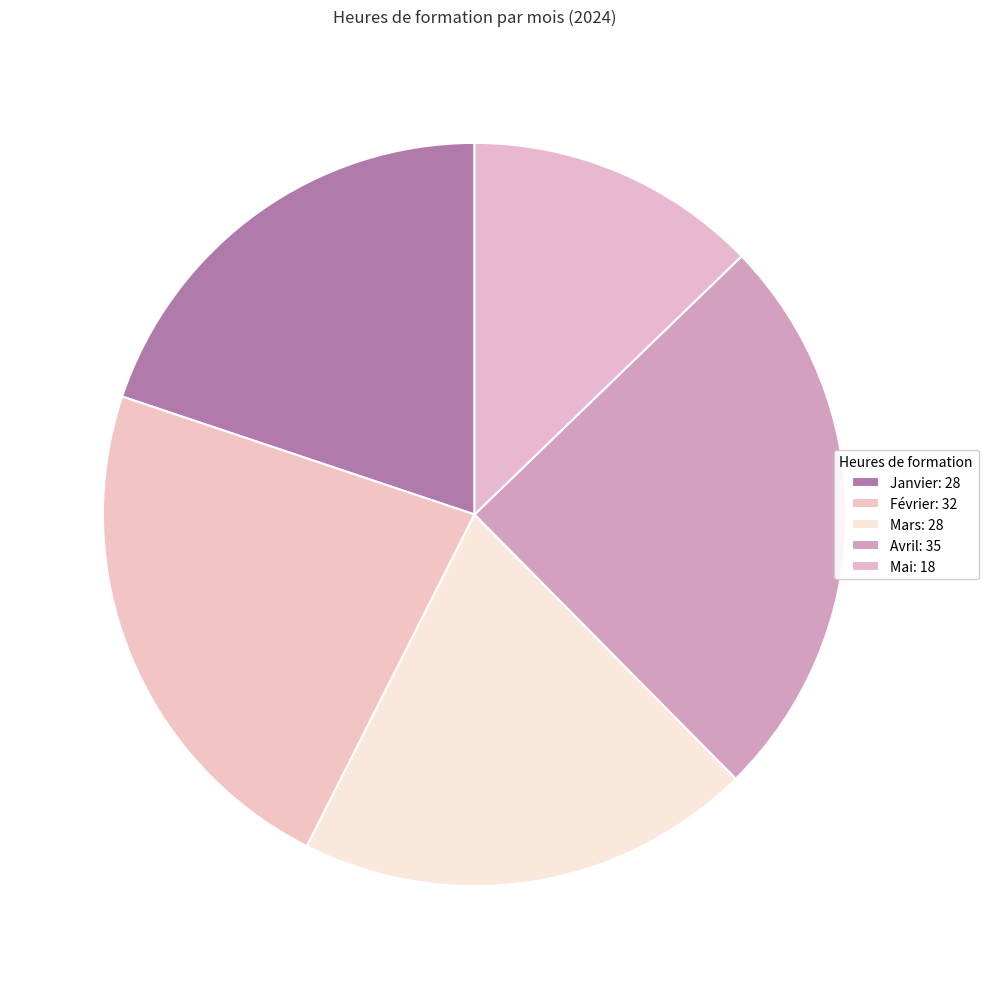

How many segments does this pie chart have?

5